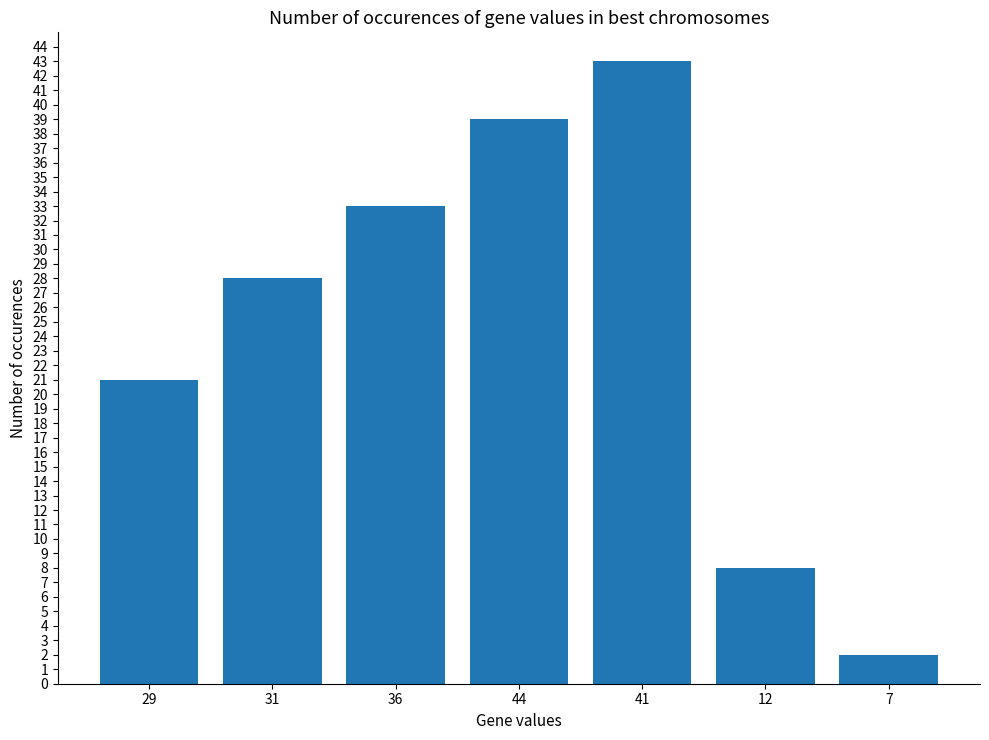

What is the value of the 2nd bar from the left?

28